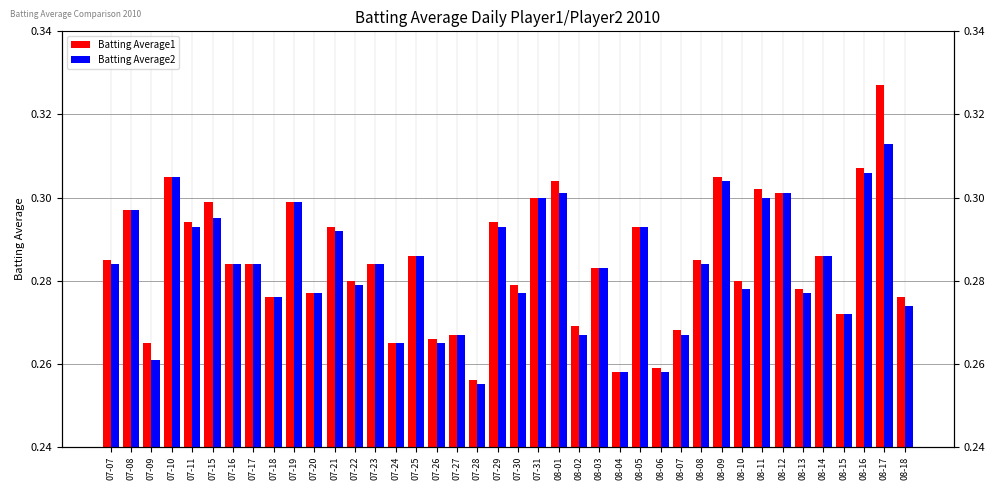

The Batting Average1 series shows 0.3 at 07-25. True or false?

True